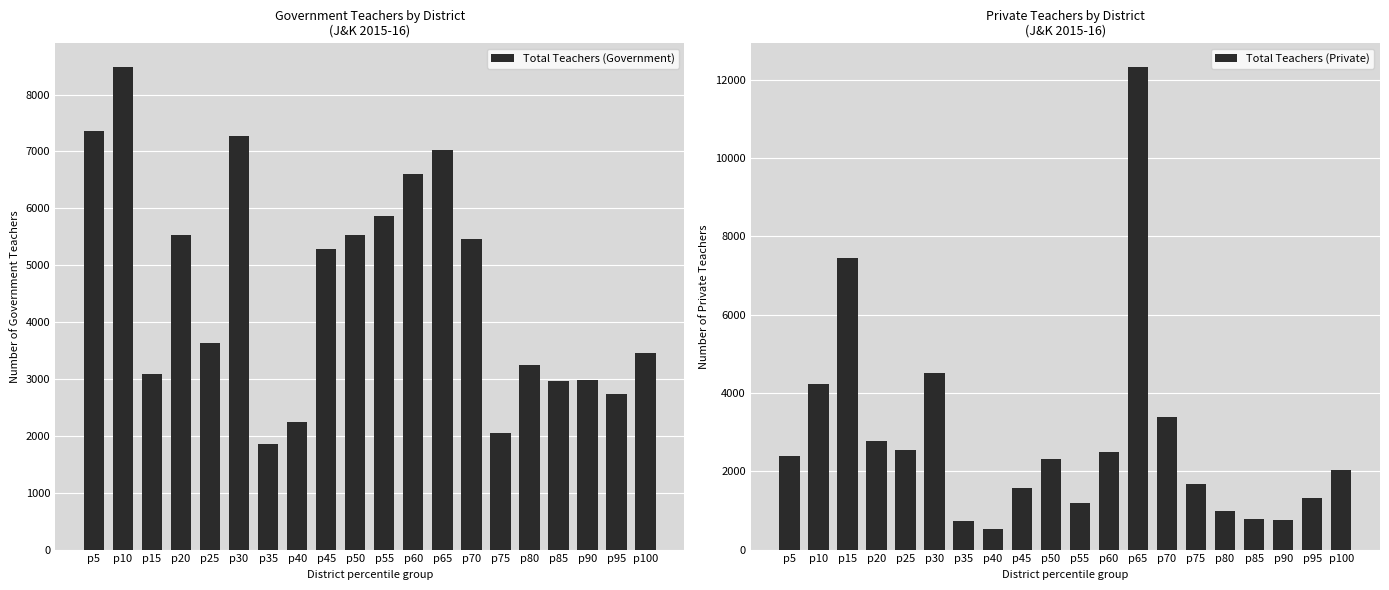

Does the chart contain any negative values?

No